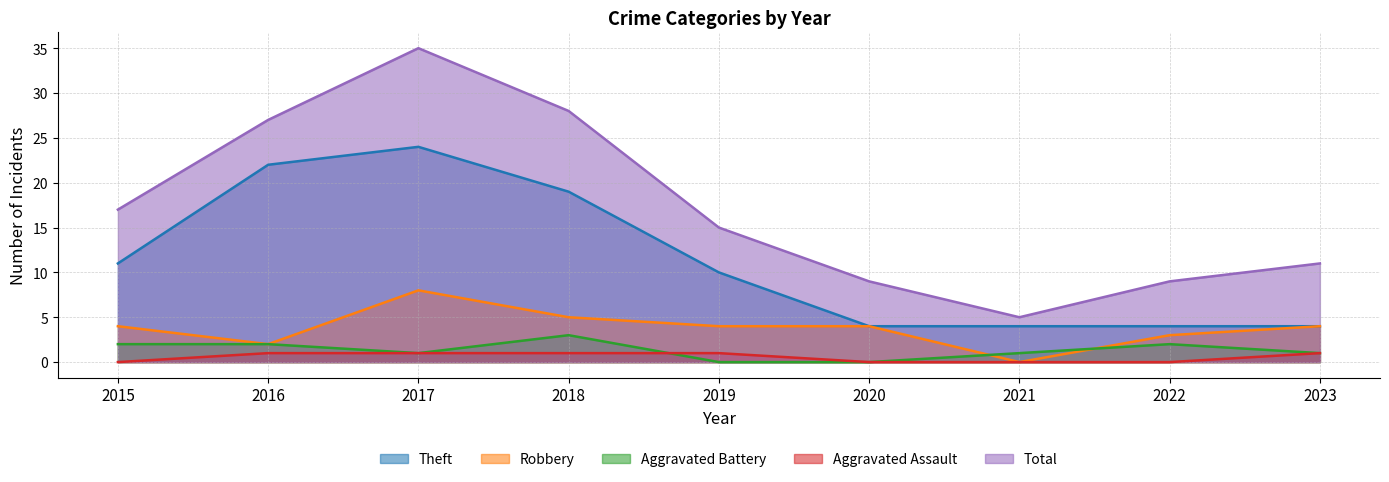

What is the average value of the Aggravated Battery series?

1